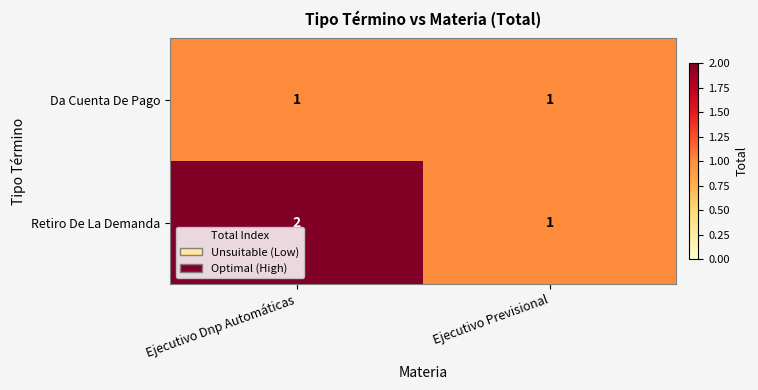

True or false: Retiro De La Demanda has a value of 2 at Ejecutivo Dnp Automáticas.

True